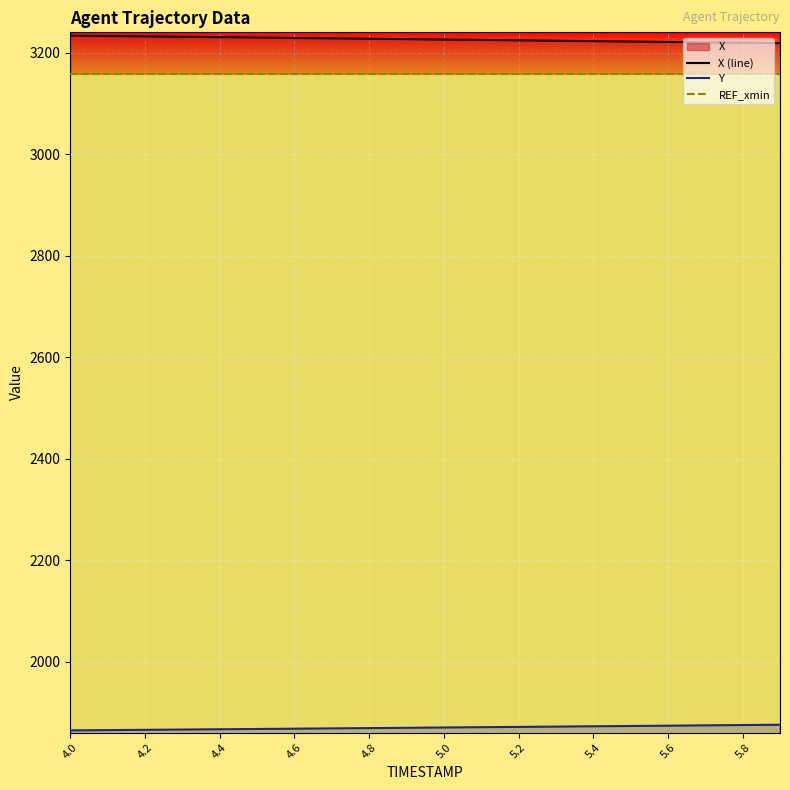

True or false: REF_xmin and X (line) cross at least once.

False